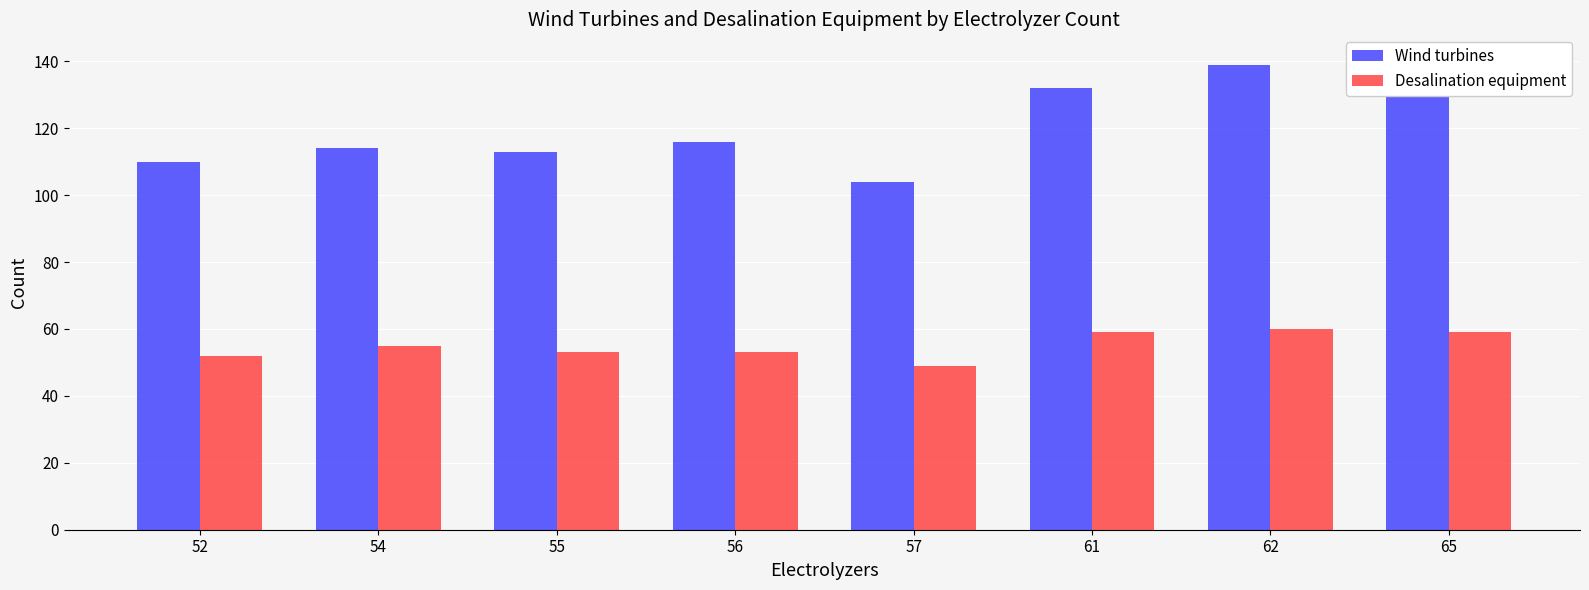

At which label does Wind turbines reach its minimum?

57